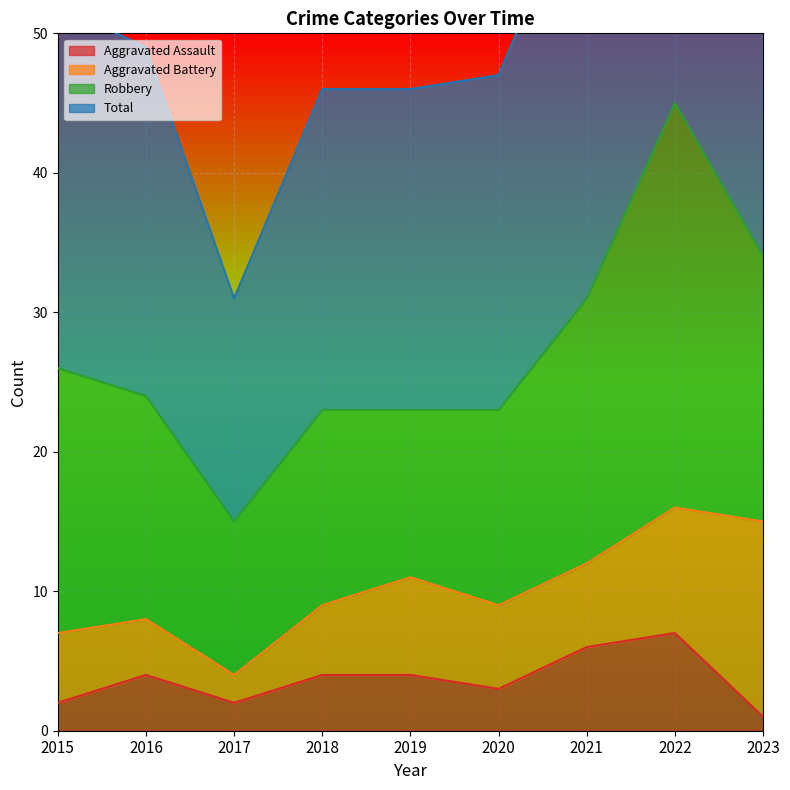

True or false: Aggravated Assault and Total cross at least once.

False